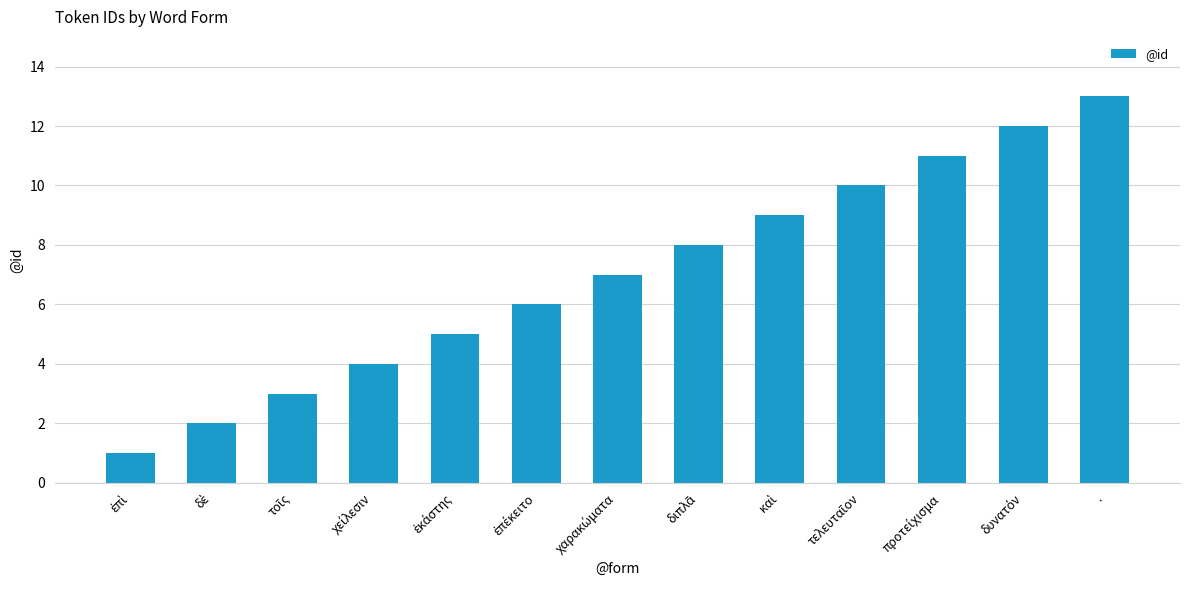

Are the bars grouped side by side (vs. stacked)?

No